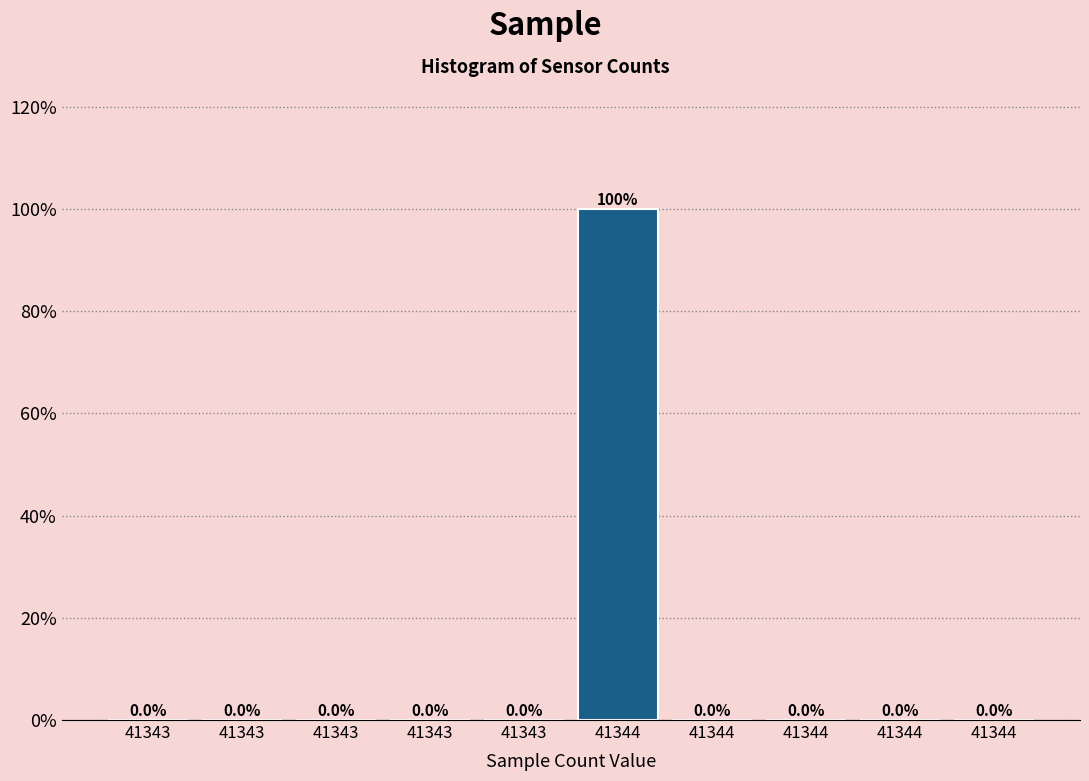

Are the bars horizontal?

No